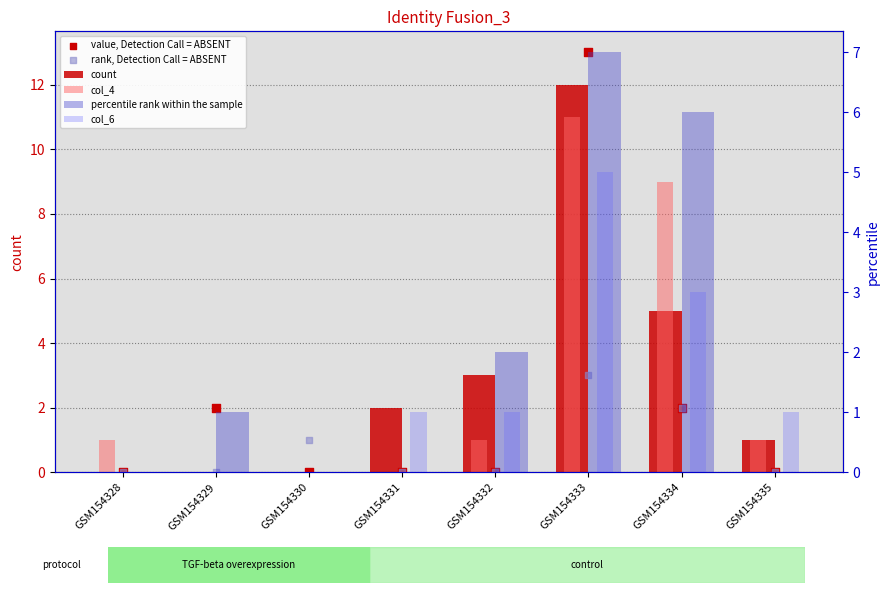

Which series reaches the minimum Y coordinate?

count